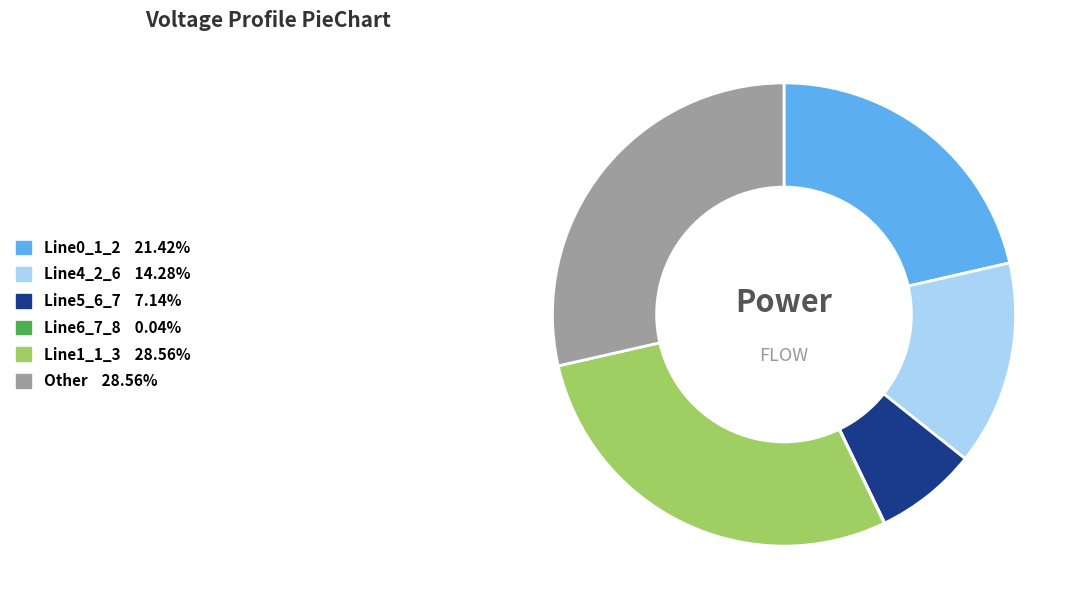

Is there a majority slice in this chart?

No